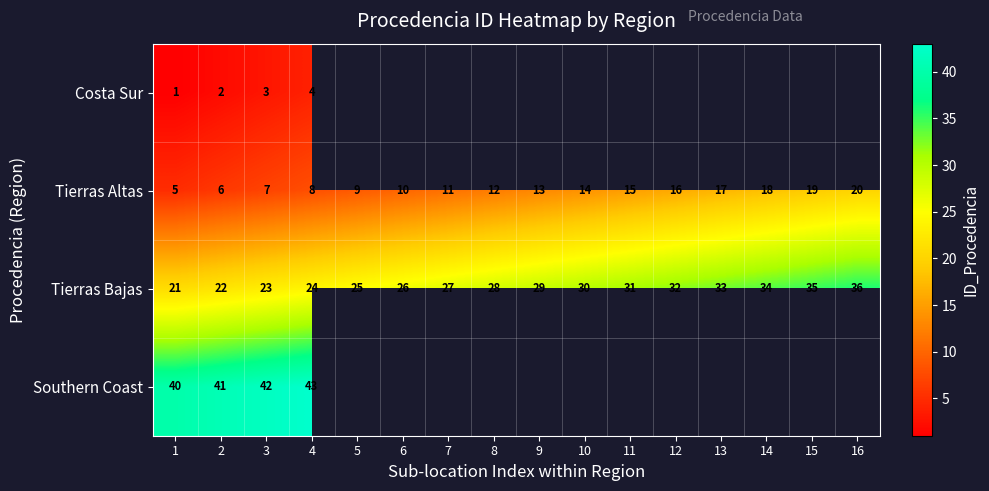

List the labels in order of Tierras Altas value, smallest first.

1, 2, 3, 4, 5, 6, 7, 8, 9, 10, 11, 12, 13, 14, 15, 16